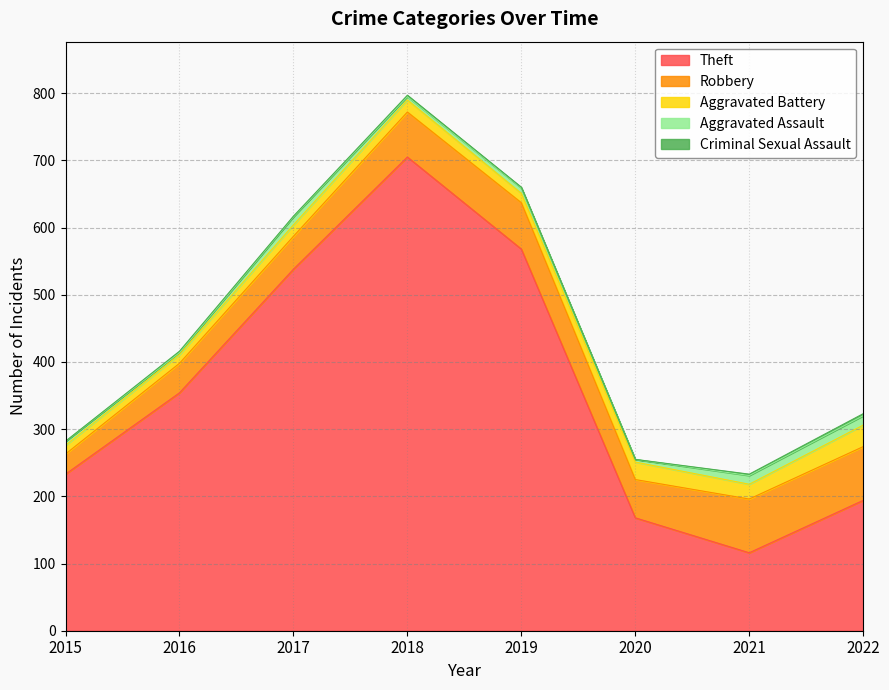

What is the sum of all Theft values?

2876